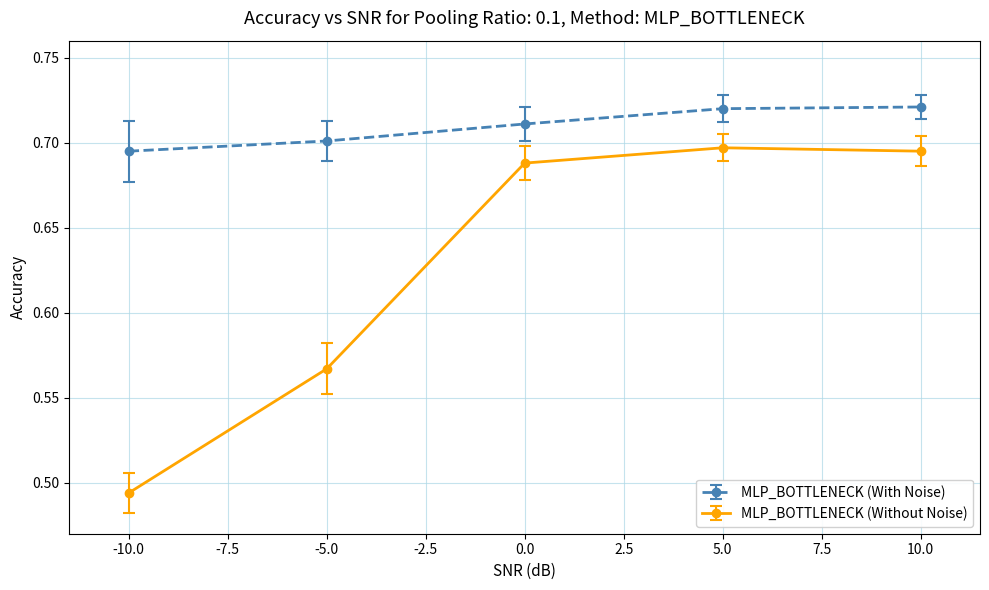

What is the total value across all series at 5.0?

1.4